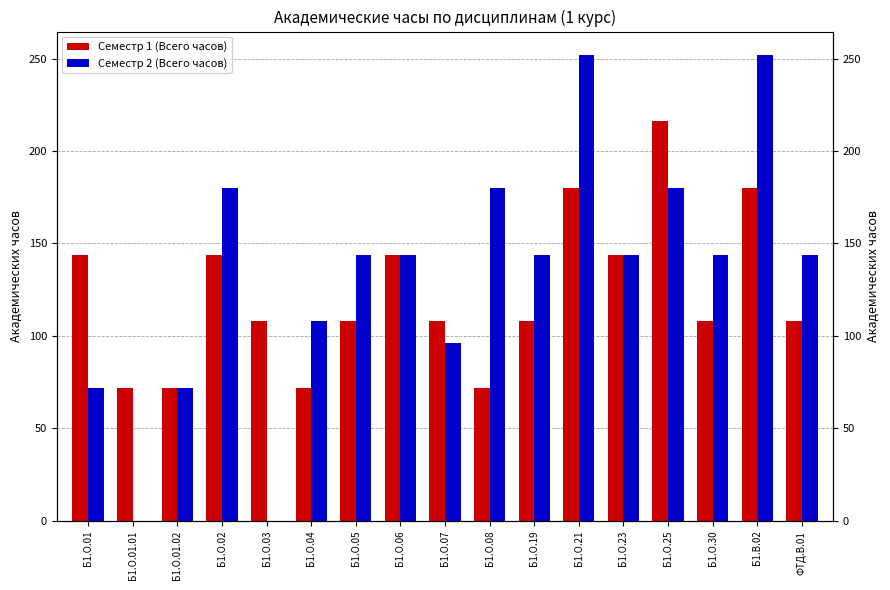

Which series has the largest range (max minus min)?

Семестр 2 (Всего часов)